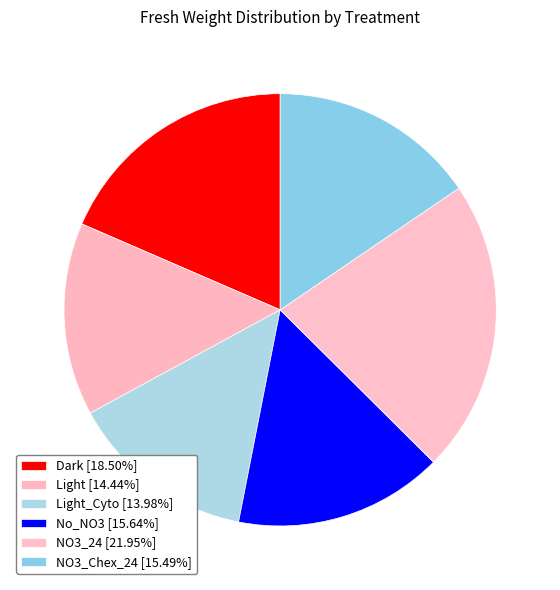

To the nearest percent, what is the average slice percentage?

17%